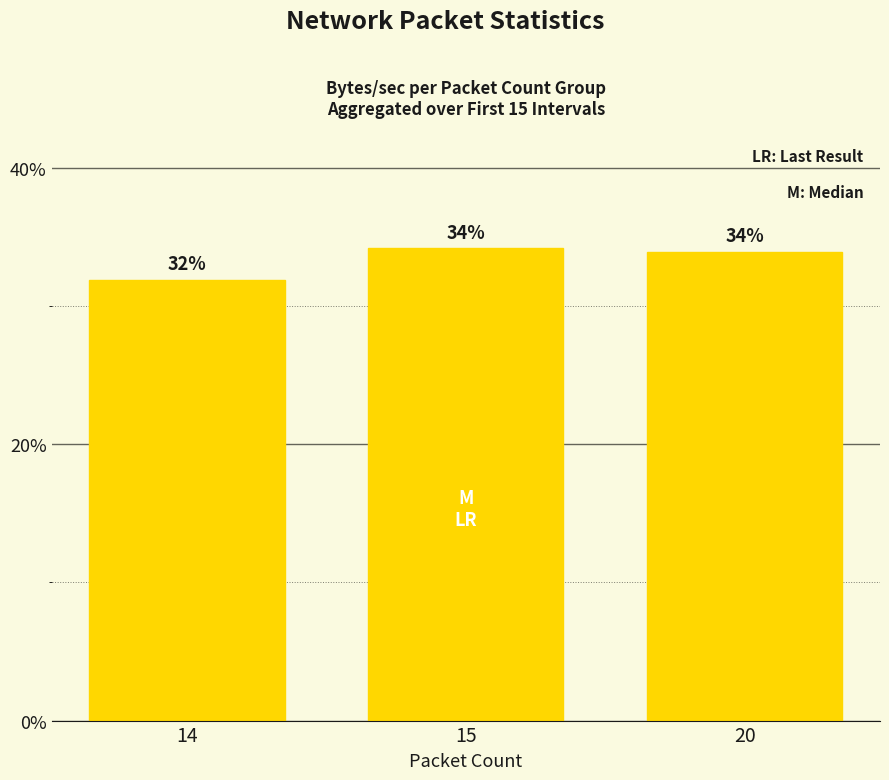

Is it true that the value at 20 is 14.8?

False